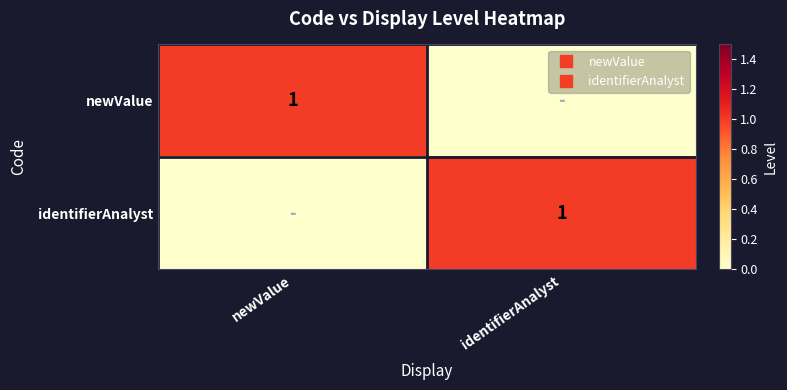

How many data points does each series have?

2